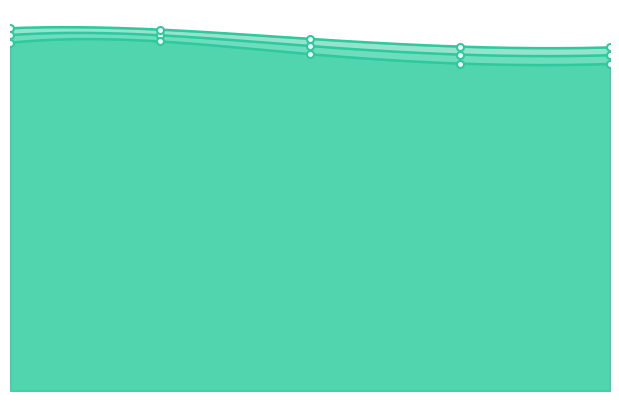

What is the smallest value displayed?

0.7